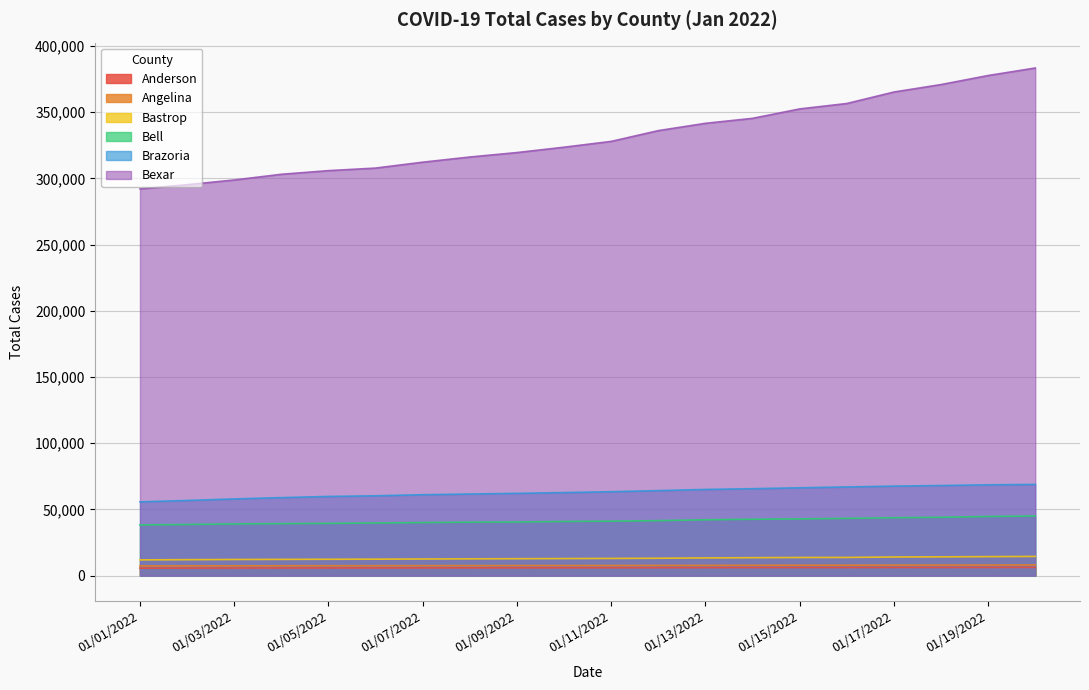

Reading left to right, transcribe all the data shown in this chart.

Anderson: 5667	5709	5763	5796	5830	5848	5870	5897	5909	5961	6000	6022	6085	6114	6136	6159	6186	6195	6208	6251
Angelina: 7355	7389	7437	7469	7496	7508	7568	7592	7619	7645	7682	7728	7755	7825	7887	7906	7962	7988	8024	8107
Bastrop: 11909	12055	12198	12279	12373	12439	12574	12693	12789	12900	12999	13140	13385	13566	13703	13751	14102	14196	14354	14512
Bell: 38309	38620	39062	39303	39483	39767	40093	40403	40520	40909	41132	41548	42185	42582	42852	43241	43742	44082	44680	45028
Brazoria: 55701	56769	57932	58914	59800	60309	61104	61632	62152	62719	63375	64211	65105	65659	66343	66960	67605	68046	68580	68888
Bexar: 291985	295198	298764	303062	305812	307744	312194	316099	319461	323505	327893	336024	341539	345295	352410	356502	365171	370804	377636	383306